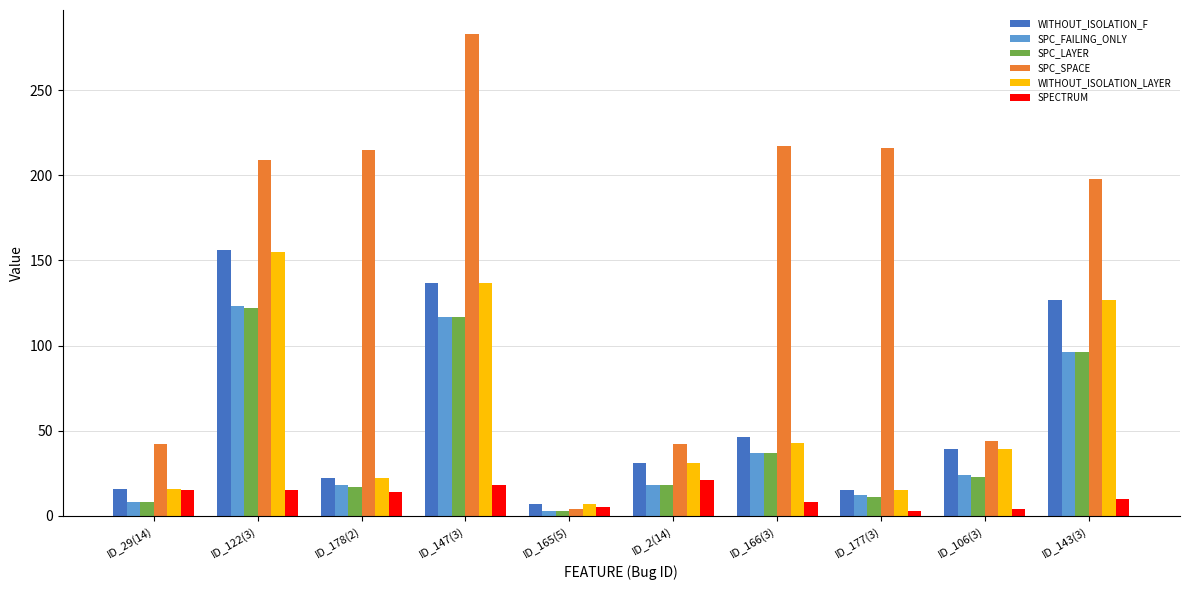

What is the maximum value shown in the chart?

283